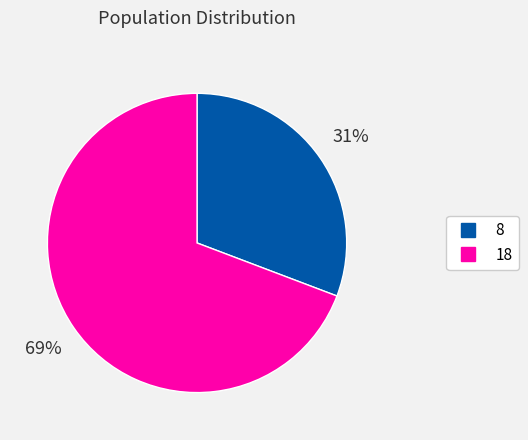

Which slice is the smallest?

8